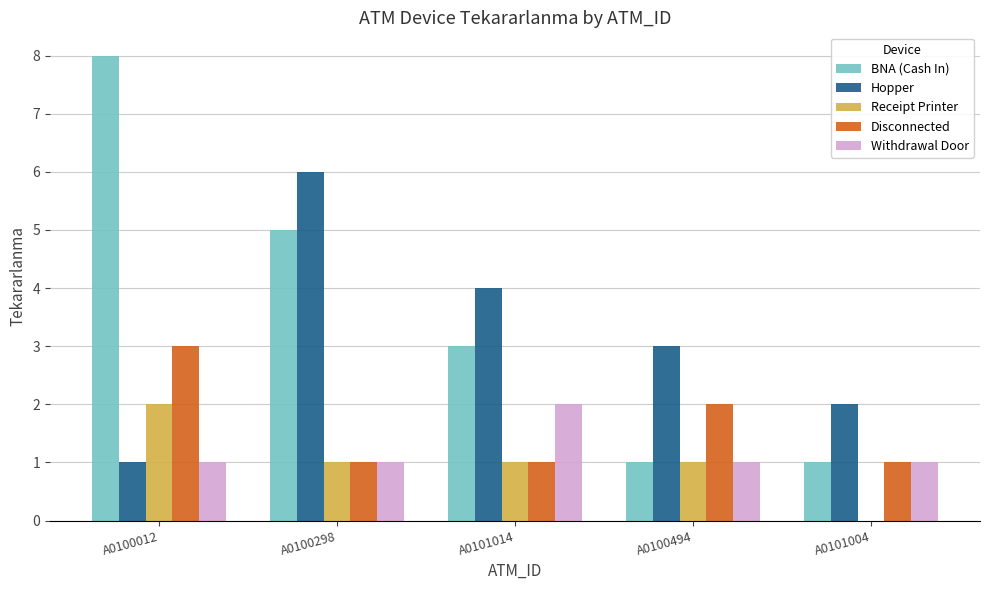

What is the sum of all BNA (Cash In) values?

18